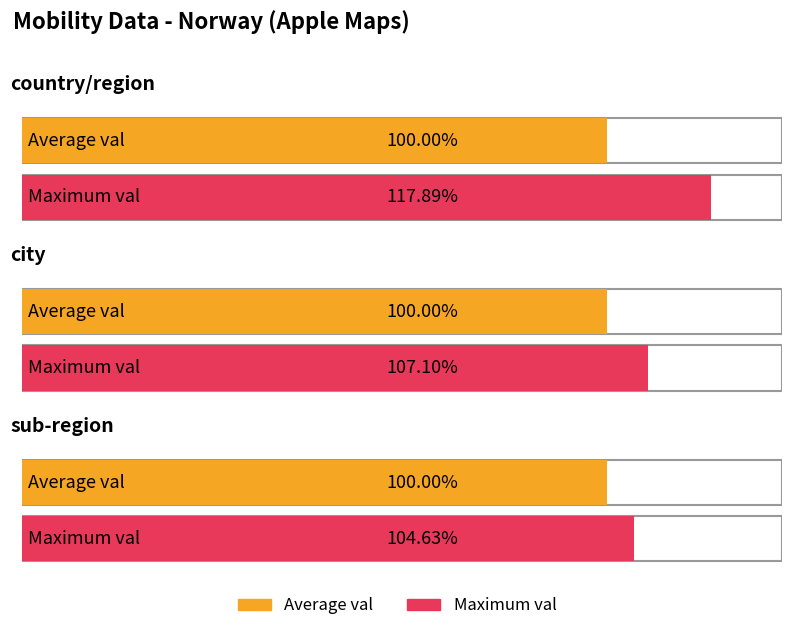

At which label does Average val reach its minimum?

country/region